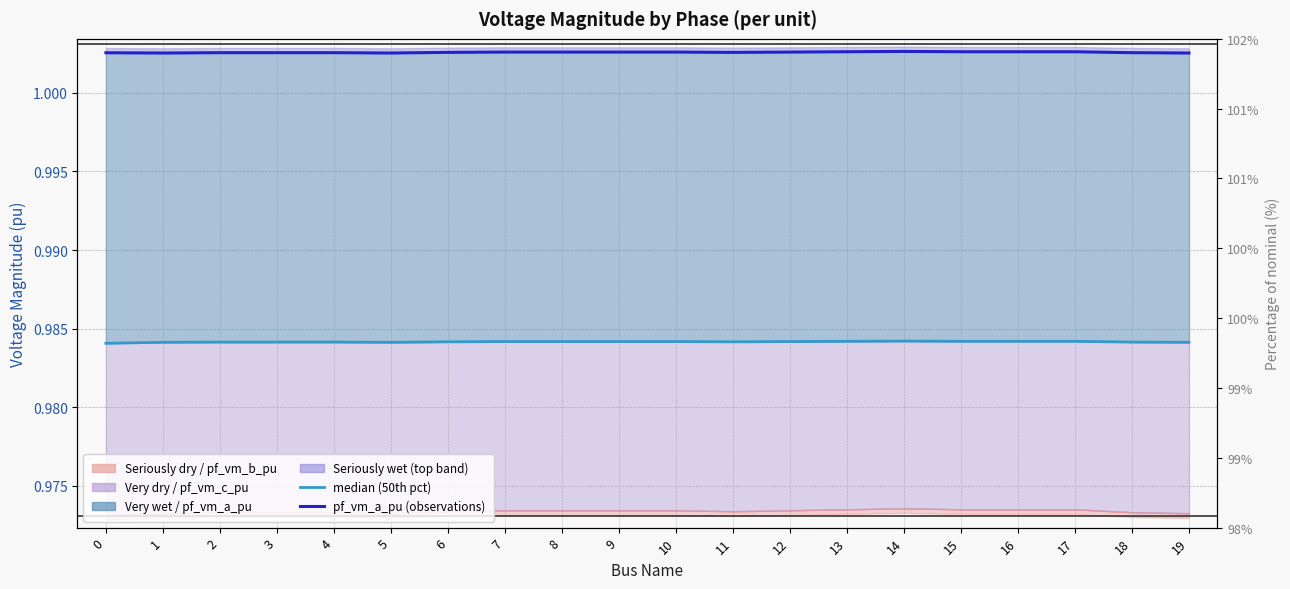

How many interior local peaks does the pf_vm_a_pu (obs) series have?

4